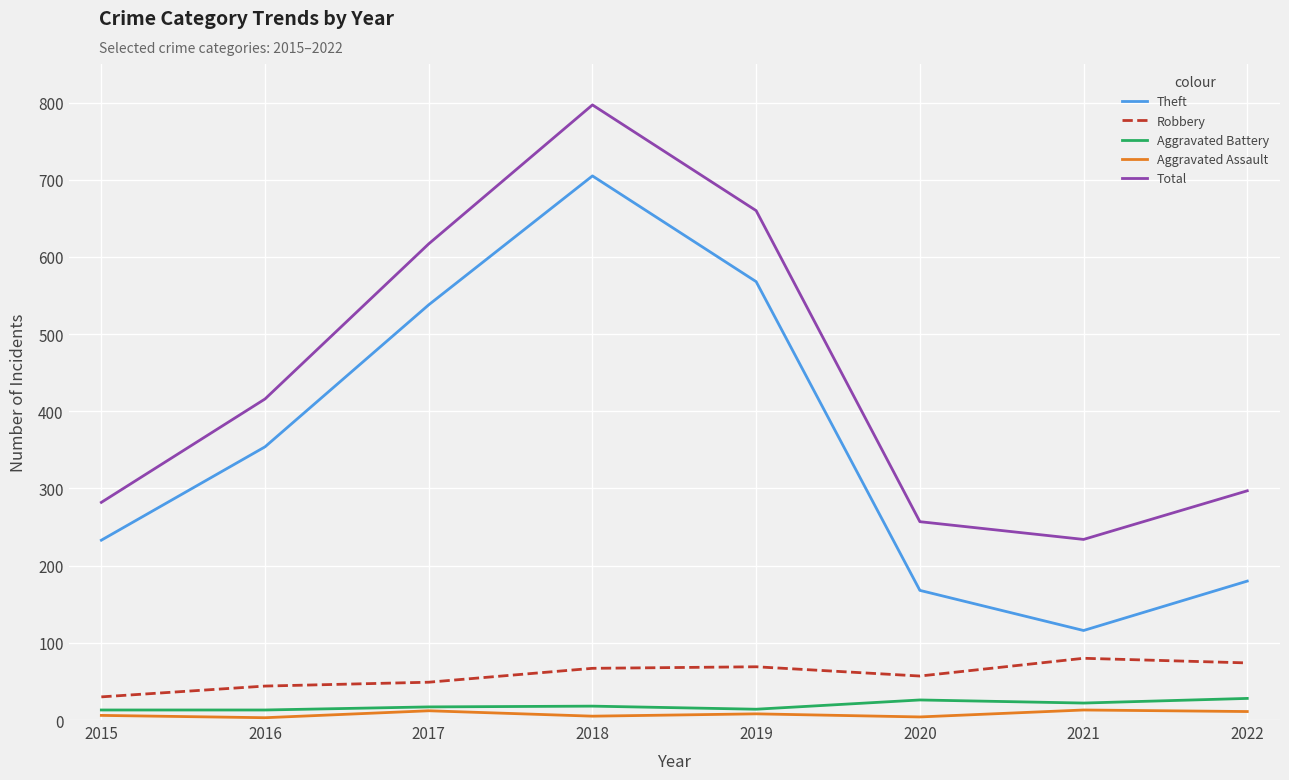

True or false: Robbery has a value of 30 at 2015.

True